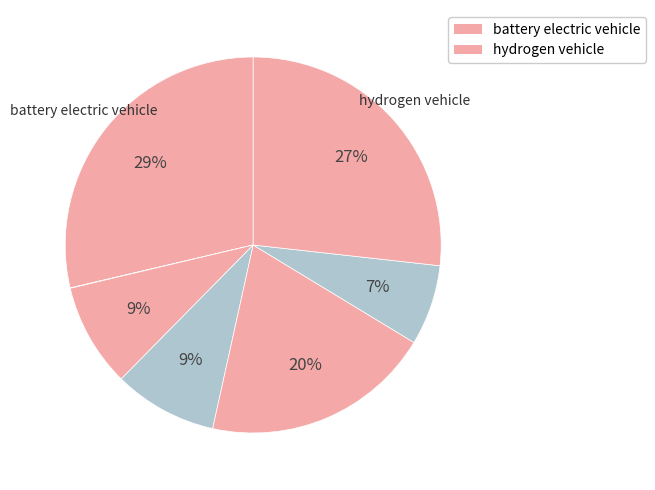

To the nearest percent, what is the average slice percentage?

14%